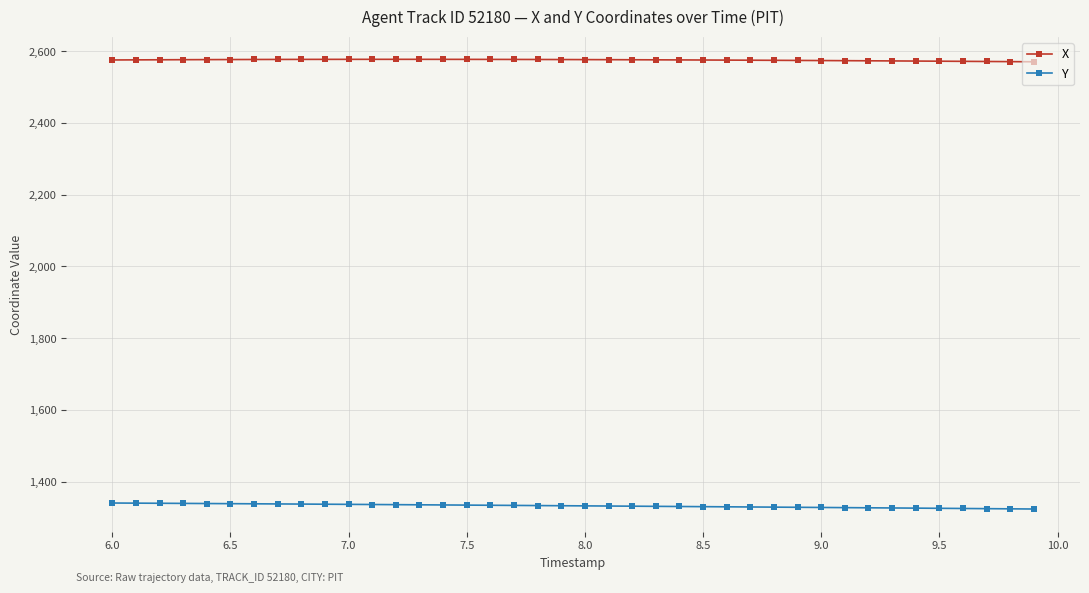

How many lines are shown in the chart?

2